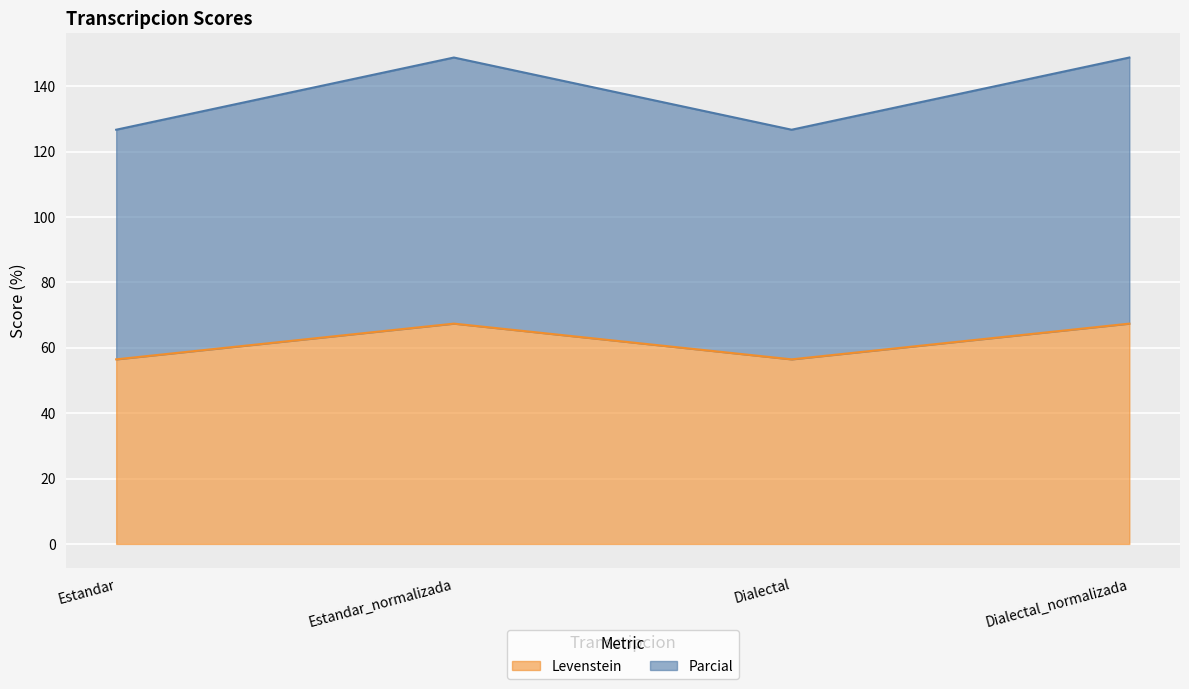

How many lines are shown in the chart?

2